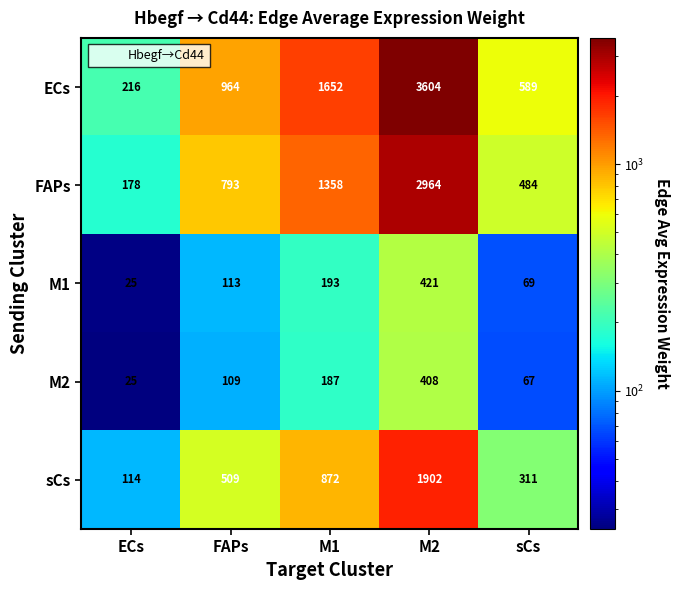

What is the difference between the second highest and minimum values in the M2 series?

162